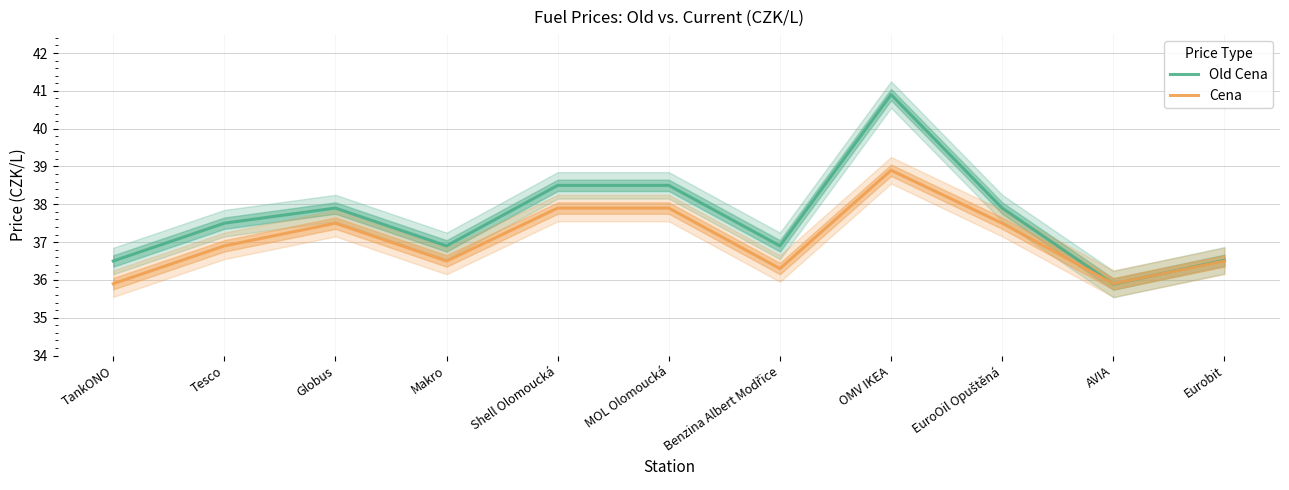

At how many categories does at least one series exceed 40?

1